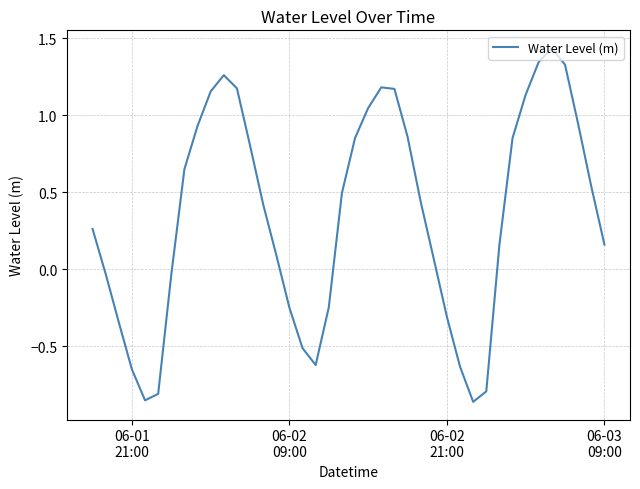

What is the difference between the maximum and minimum values?

2.3